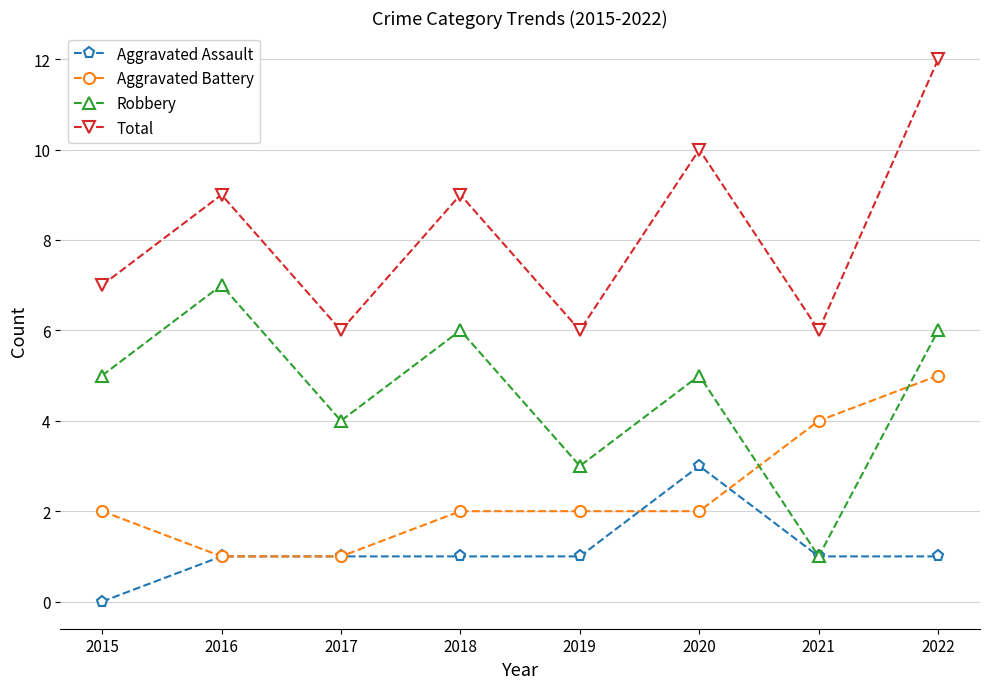

Which series has the largest total across all categories?

Total